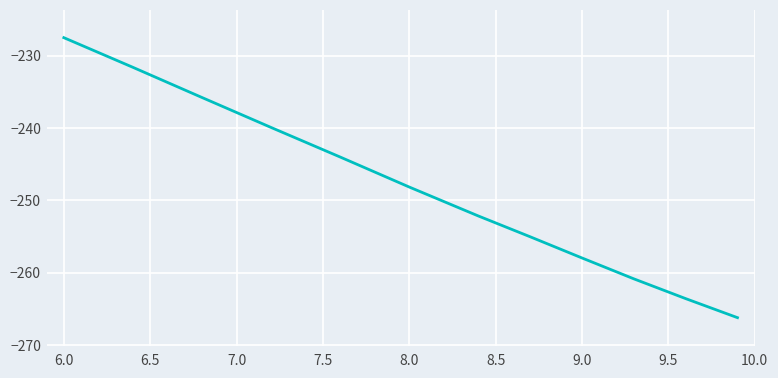

What is the difference between the maximum and minimum values?

38.7